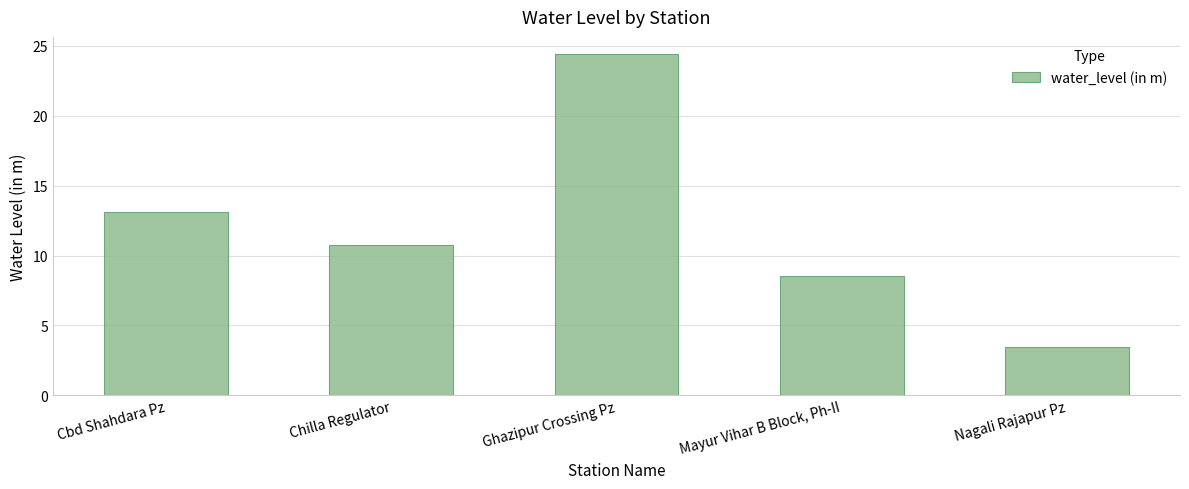

Does the chart contain any negative values?

No